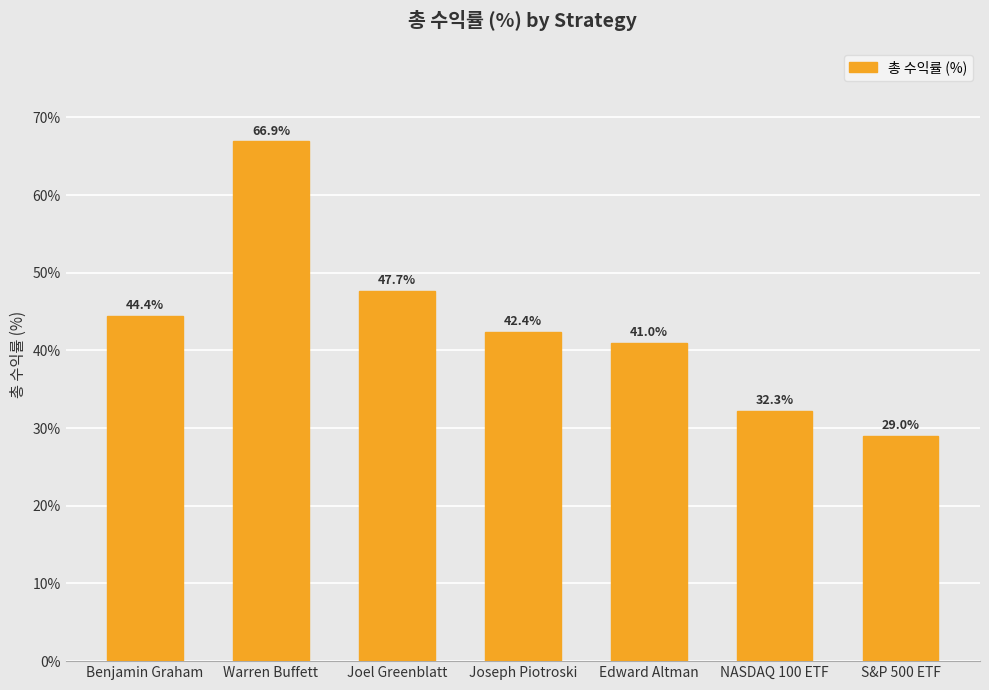

Rank the categories by value from highest to lowest.

Warren Buffett, Joel Greenblatt, Benjamin Graham, Joseph Piotroski, Edward Altman, NASDAQ 100 ETF, S&P 500 ETF